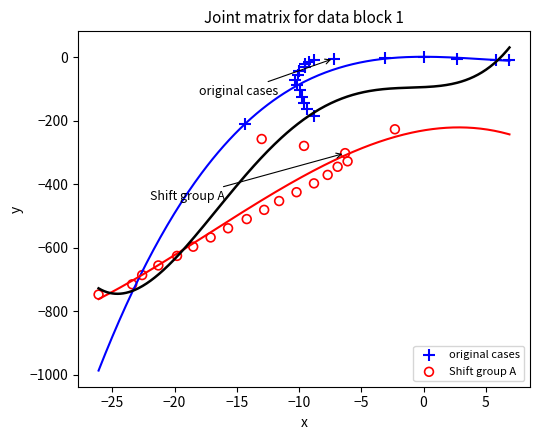

Which series contains the highest Y value?

original cases